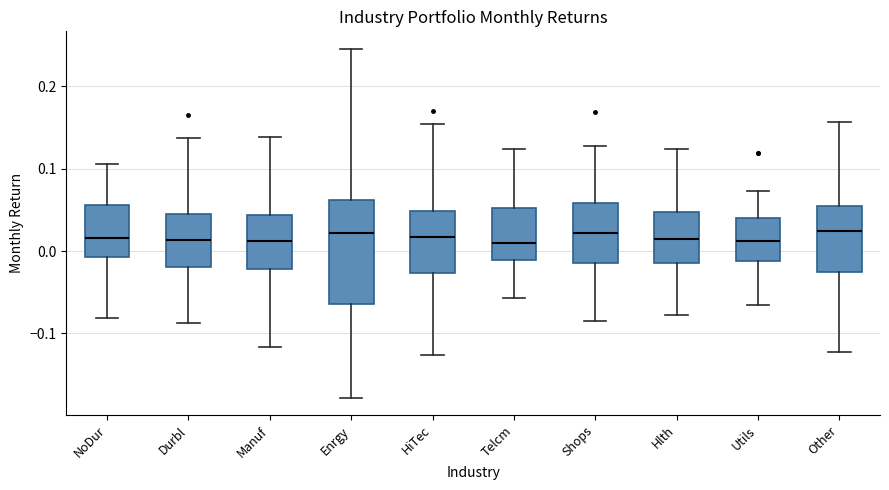

Which box is the tallest, from its lower edge to its upper edge?

Enrgy